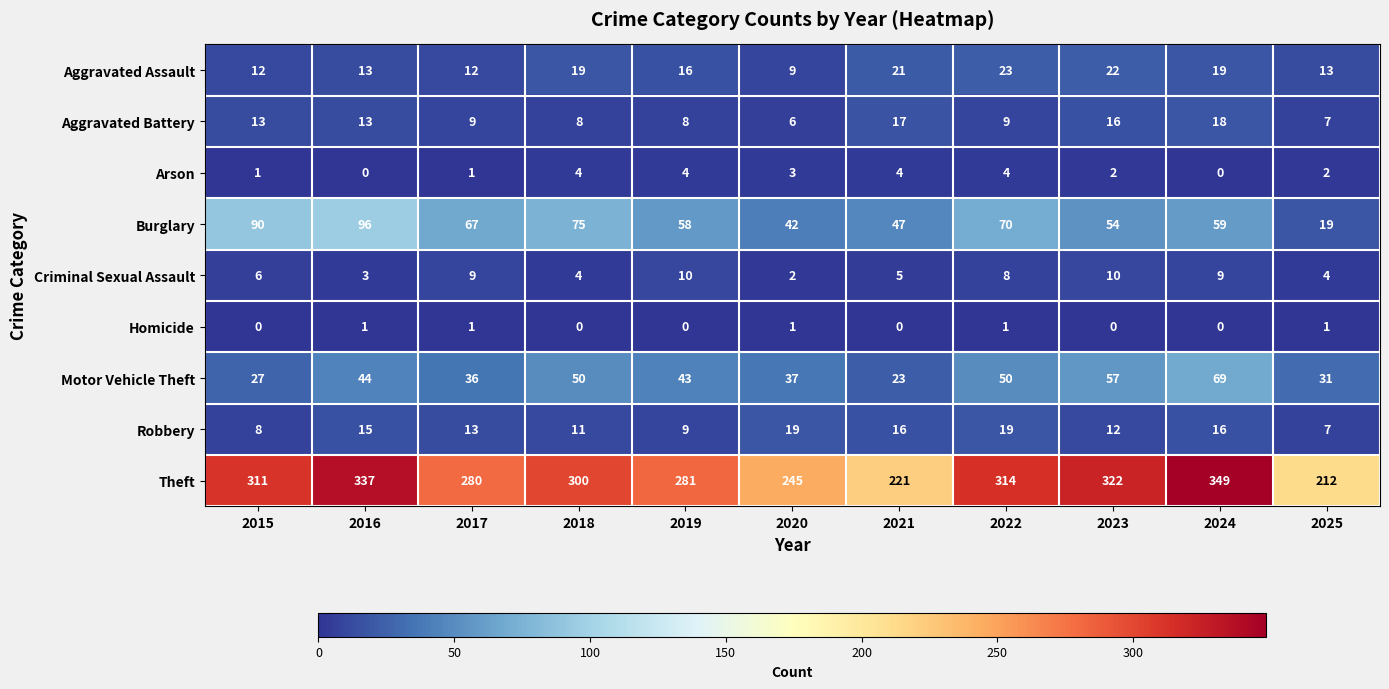

How many categories are shown in the chart?

11